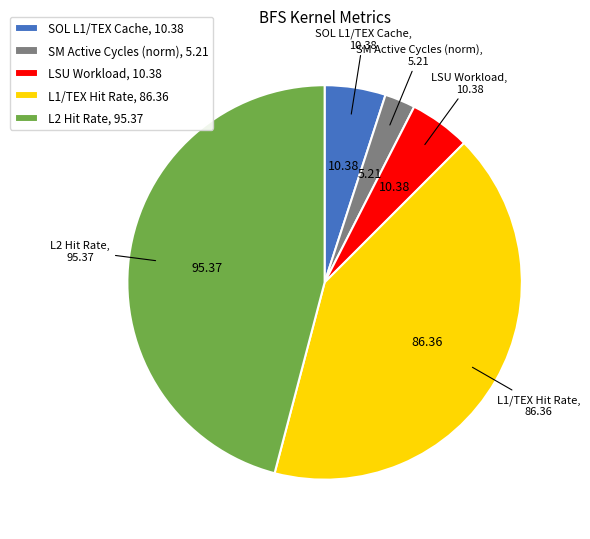

Do LSU Workload, 10.38 and SM Active Cycles (norm), 5.21 together represent more than half of the pie?

No